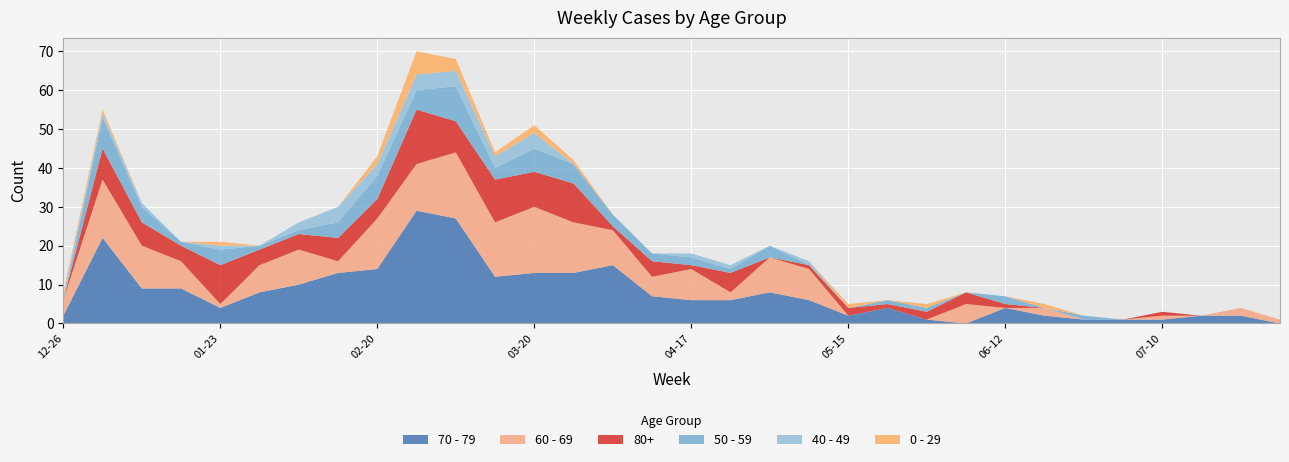

Reading left to right, what are all the values shown in this chart?

70 - 79: 2	22	9	9	4	8	10	13	14	29	27	12	13	13	15	7	6	6	8	6	2	4	1	0	4	2	1	1	1	2	2	0
60 - 69: 4	15	11	7	1	7	9	3	13	12	17	14	17	13	9	5	8	2	9	8	0	0	0	5	0	2	0	0	1	0	2	1
80+: 0	8	6	4	10	4	4	6	5	14	8	11	9	10	1	4	1	5	0	1	2	1	2	3	1	0	0	0	1	0	0	0
50 - 59: 0	8	4	1	4	1	1	4	6	5	9	3	6	5	3	2	2	1	3	0	0	1	1	0	2	0	1	0	0	0	0	0
40 - 49: 1	1	1	0	1	0	2	4	3	4	4	3	4	0	0	0	1	1	0	1	0	0	0	0	0	0	0	0	0	0	0	0
0 - 29: 1	1	0	0	1	0	0	0	2	6	3	1	2	1	0	0	0	0	0	0	1	0	1	0	0	1	0	0	0	0	0	0